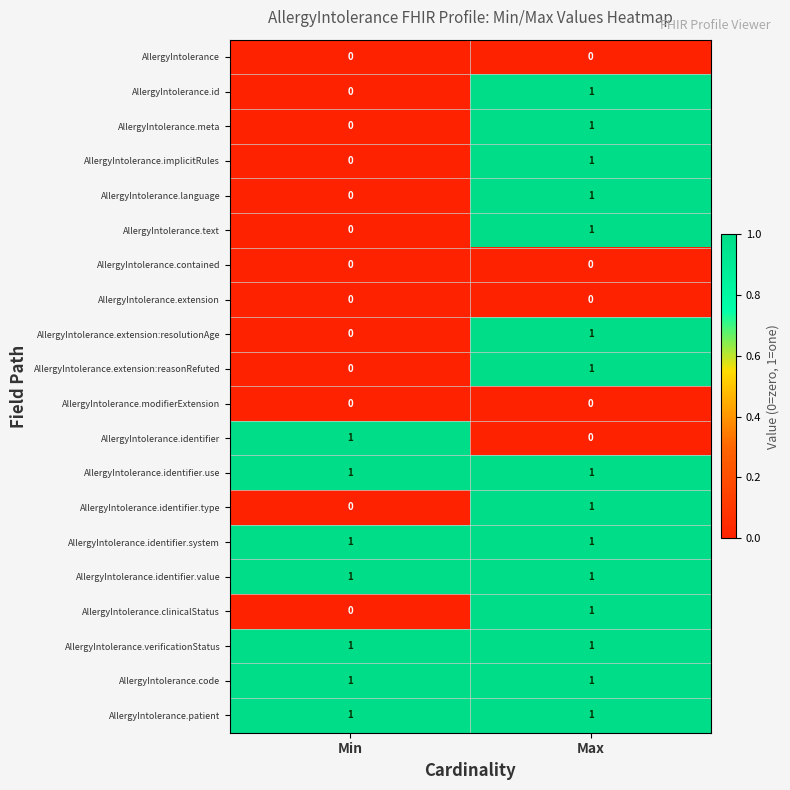

The AllergyIntolerance.identifier.type series shows 0 at Min. True or false?

True